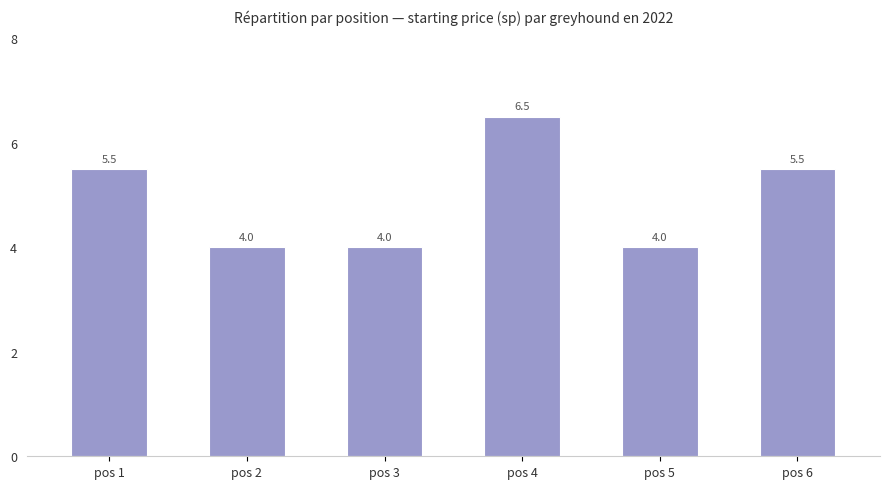

Reading left to right, what are all the values shown in this chart?

5.5	4.0	4.0	6.5	4.0	5.5